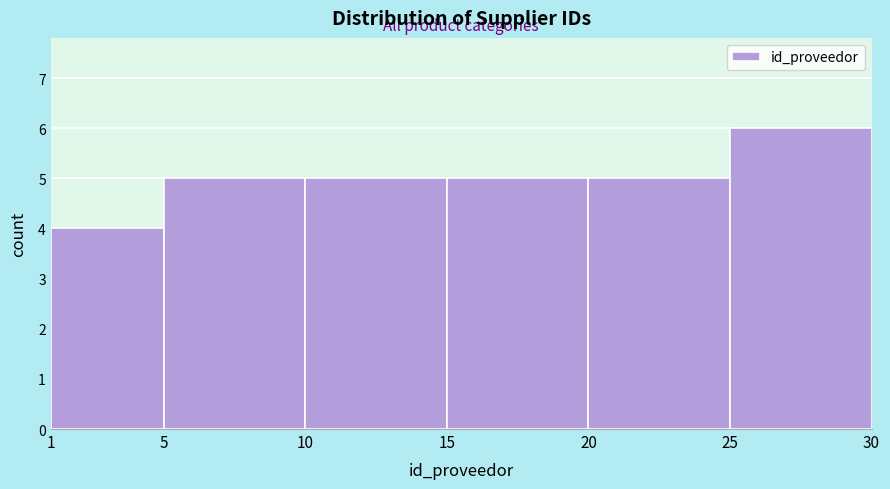

Reading left to right, list every bar in this chart as the range it spans on the x-axis followed by its height. The values are not printed on the chart, so give them approximately, as read against the axis.

1 to 5: 4
5 to 10: 5
10 to 15: 5
15 to 20: 5
20 to 25: 5
25 to 30: 6